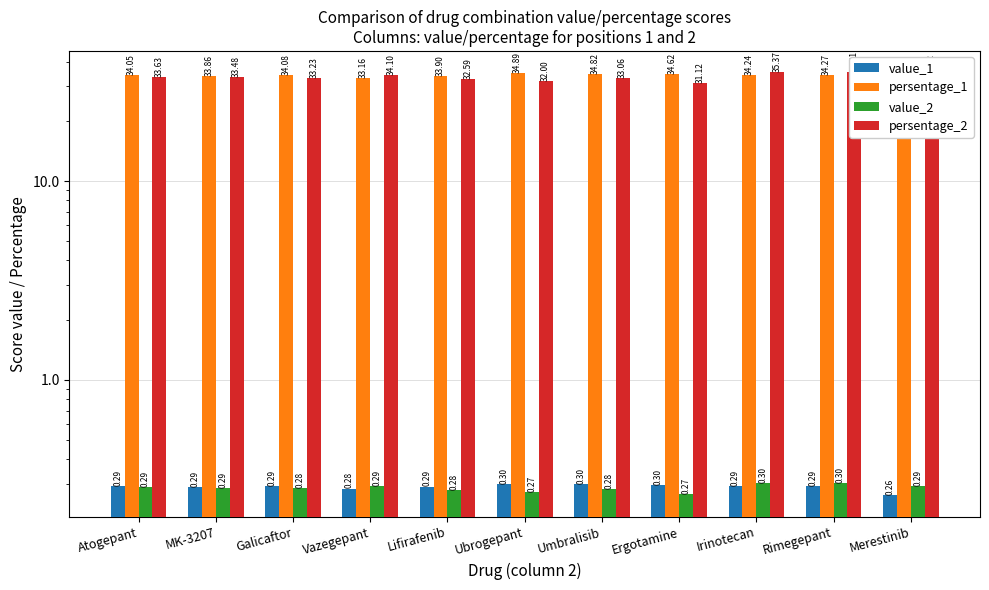

What is the spread (max minus min) of values at Galicaftor?

33.8